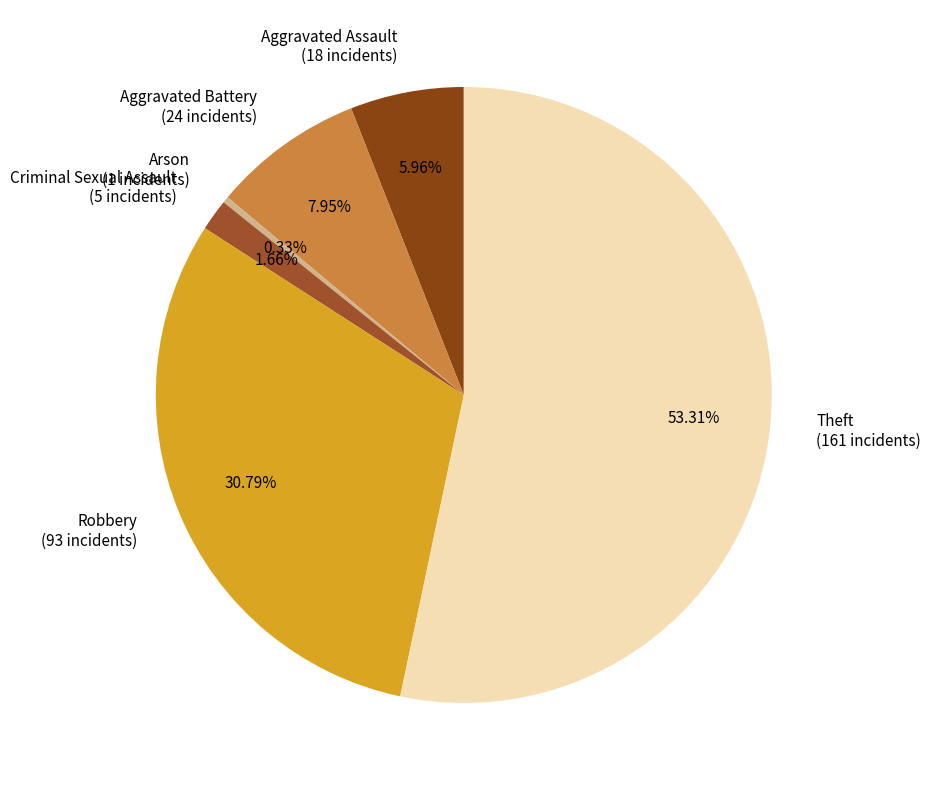

Which slice represents more than half of the pie?

Theft